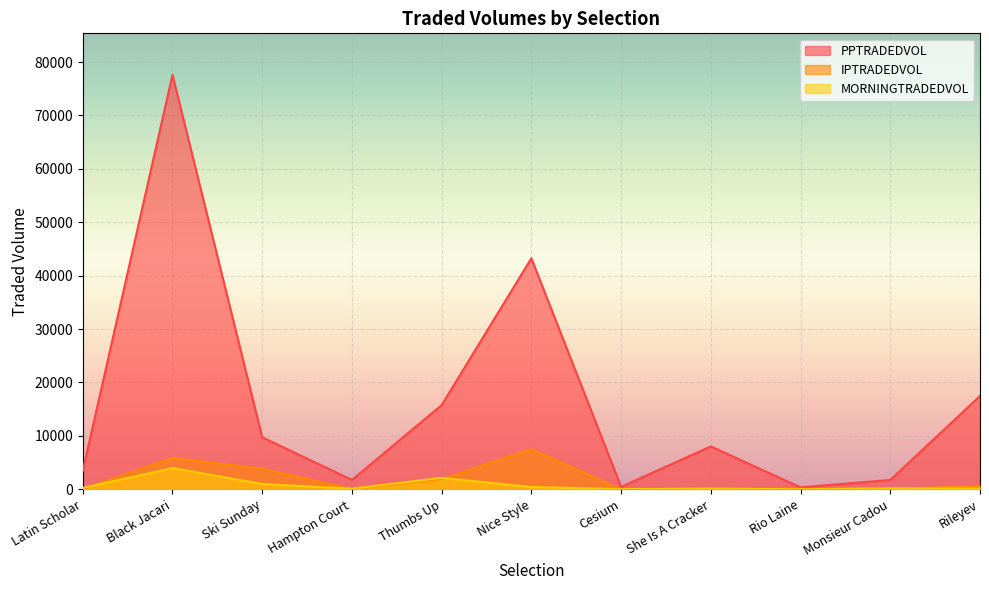

At which label does IPTRADEDVOL first exceed 168?

Black Jacari